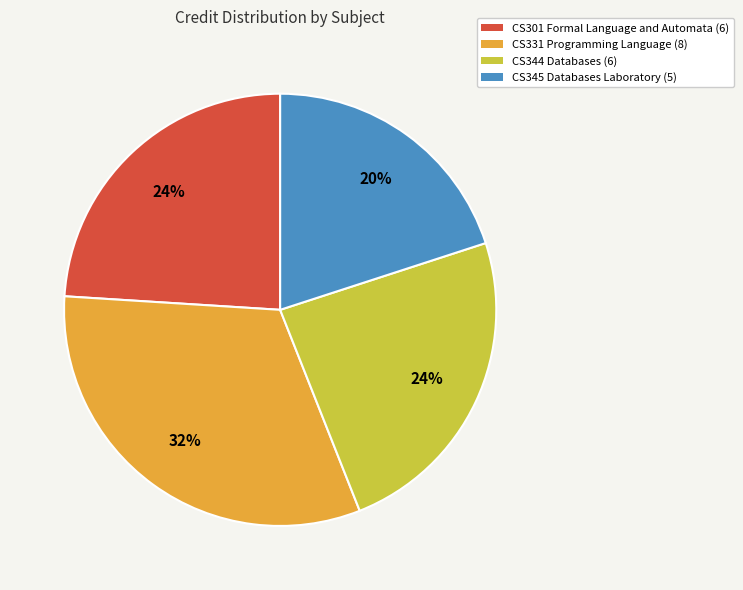

Is it true that CS344 Databases is 37% of the pie?

False